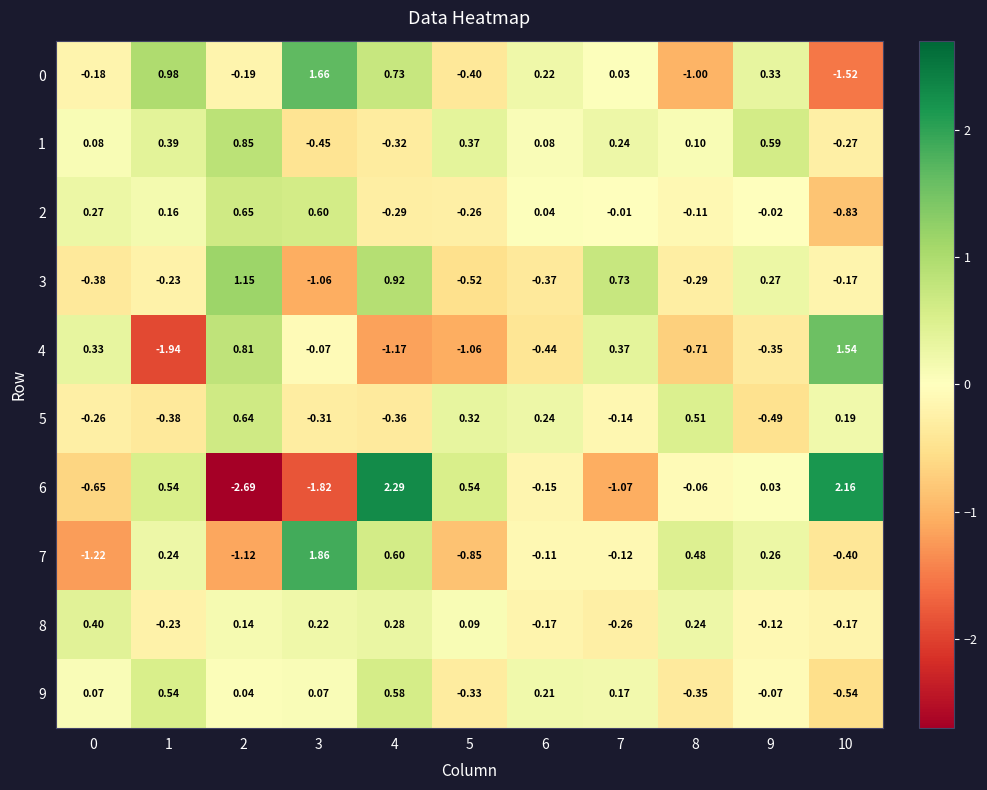

Is the value of 2 at 10 greater than the value of 8 at 1?

No